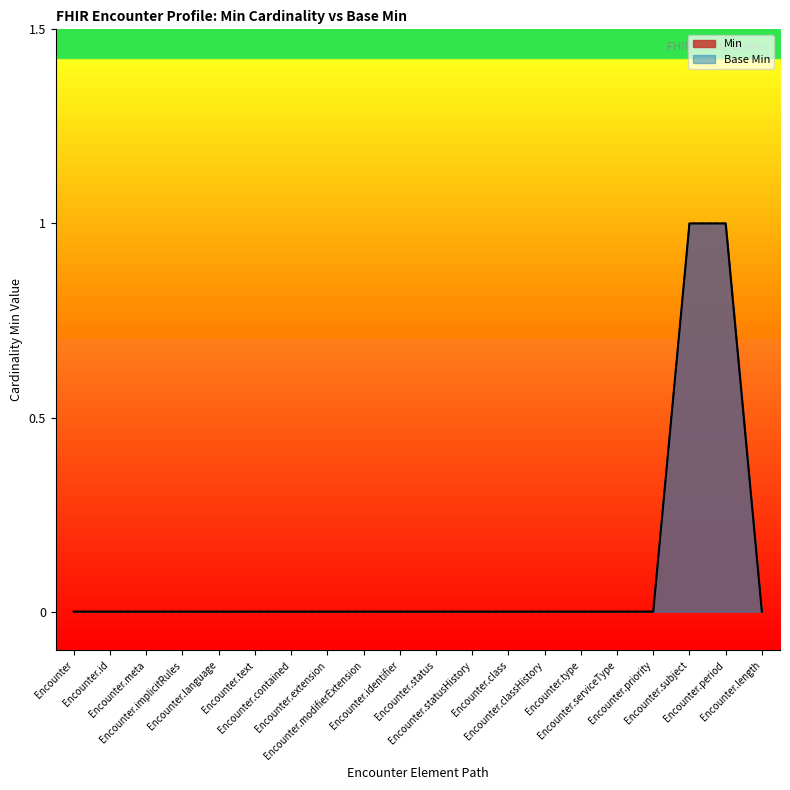

List the series in order of their peak value, highest first.

Min, Base Min